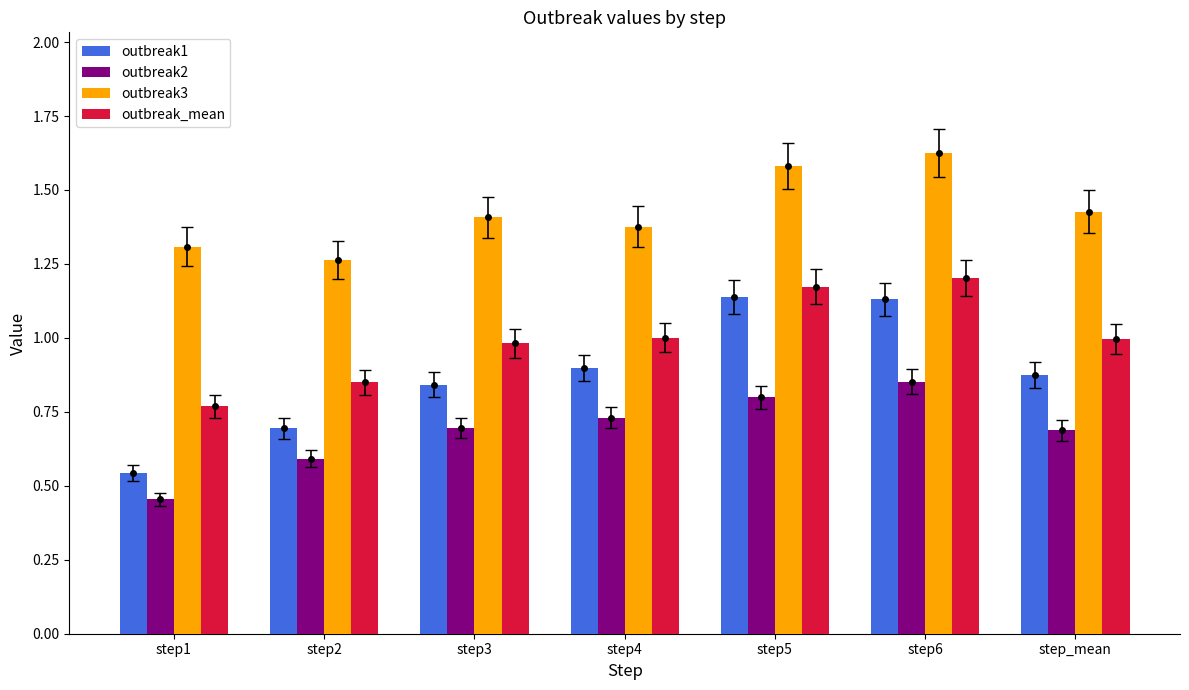

Rank the series by their maximum value, from highest to lowest.

outbreak3, outbreak_mean, outbreak1, outbreak2